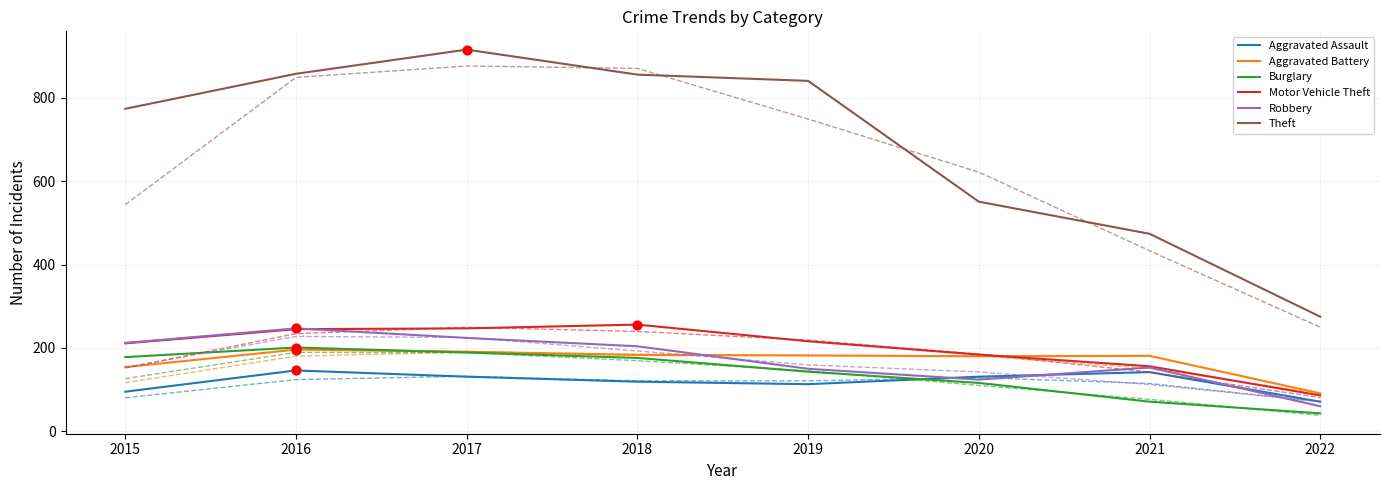

What is the spread (max minus min) of values at 2022?

237.0